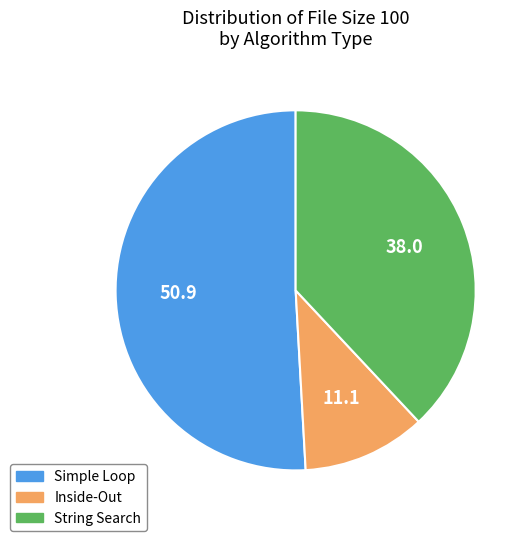

Is there a majority slice in this chart?

Yes